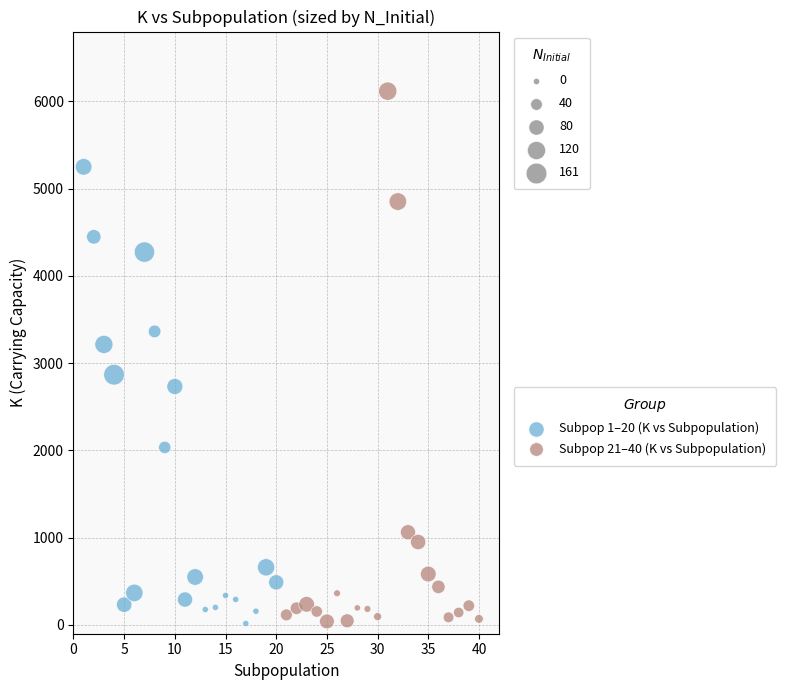

Which series contains the highest Y value?

Subpop 21–40 (K vs Subpopulation)